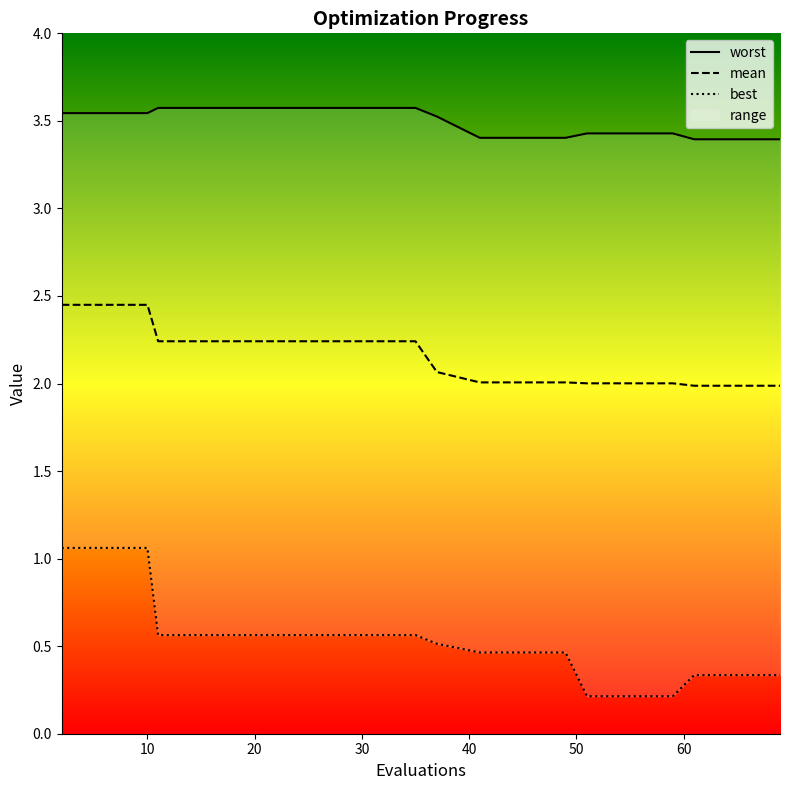

The value of best at 23 is 0.6. True or false?

True